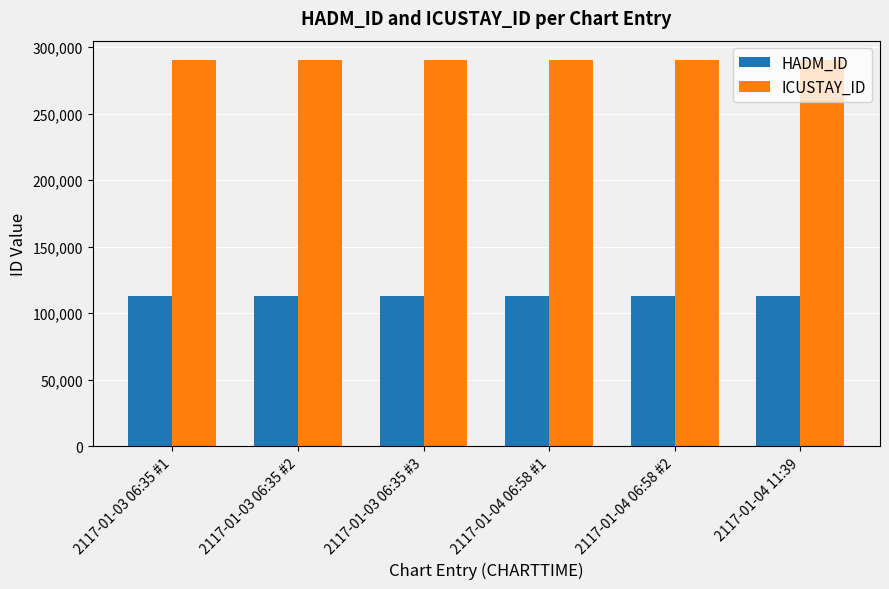

Reading left to right, transcribe all the data shown in this chart.

HADM_ID: 112808	112808	112808	112808	112808	112808
ICUSTAY_ID: 290458	290458	290458	290458	290458	290458